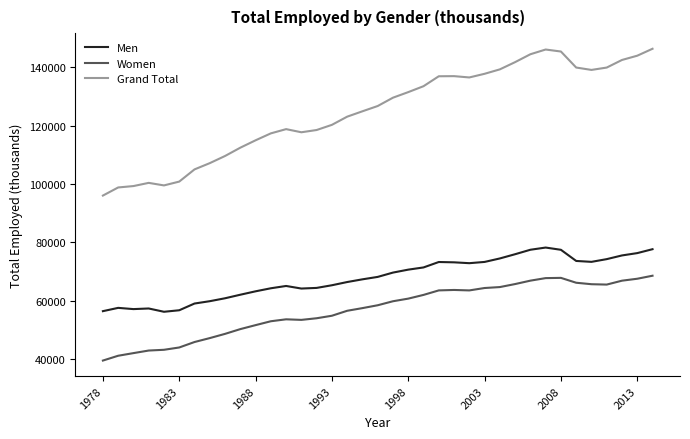

How many lines are shown in the chart?

3